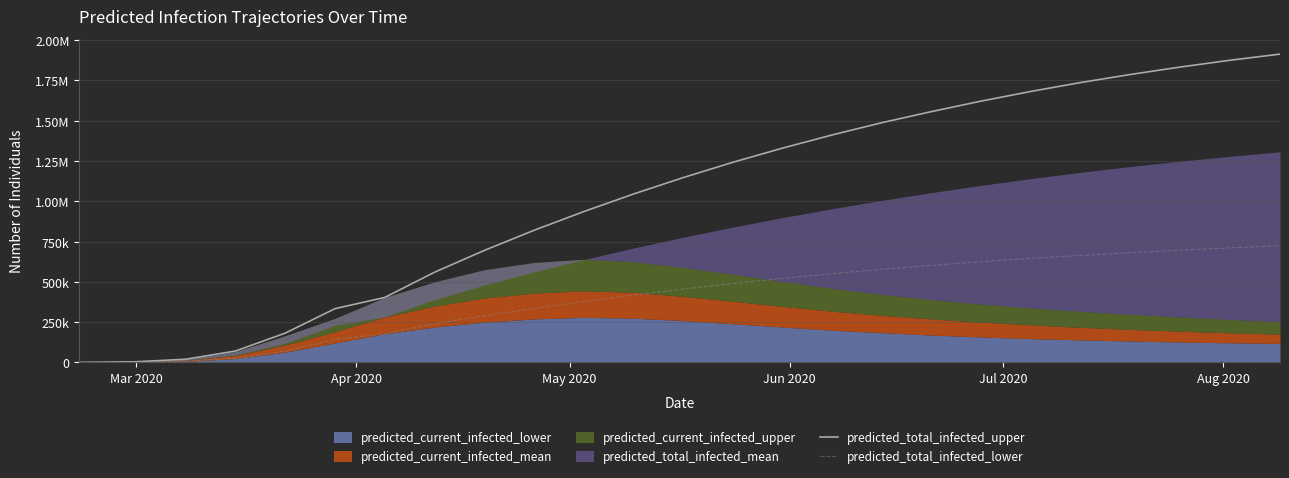

How many values in the predicted_total_infected_upper series are below 1147000?

12